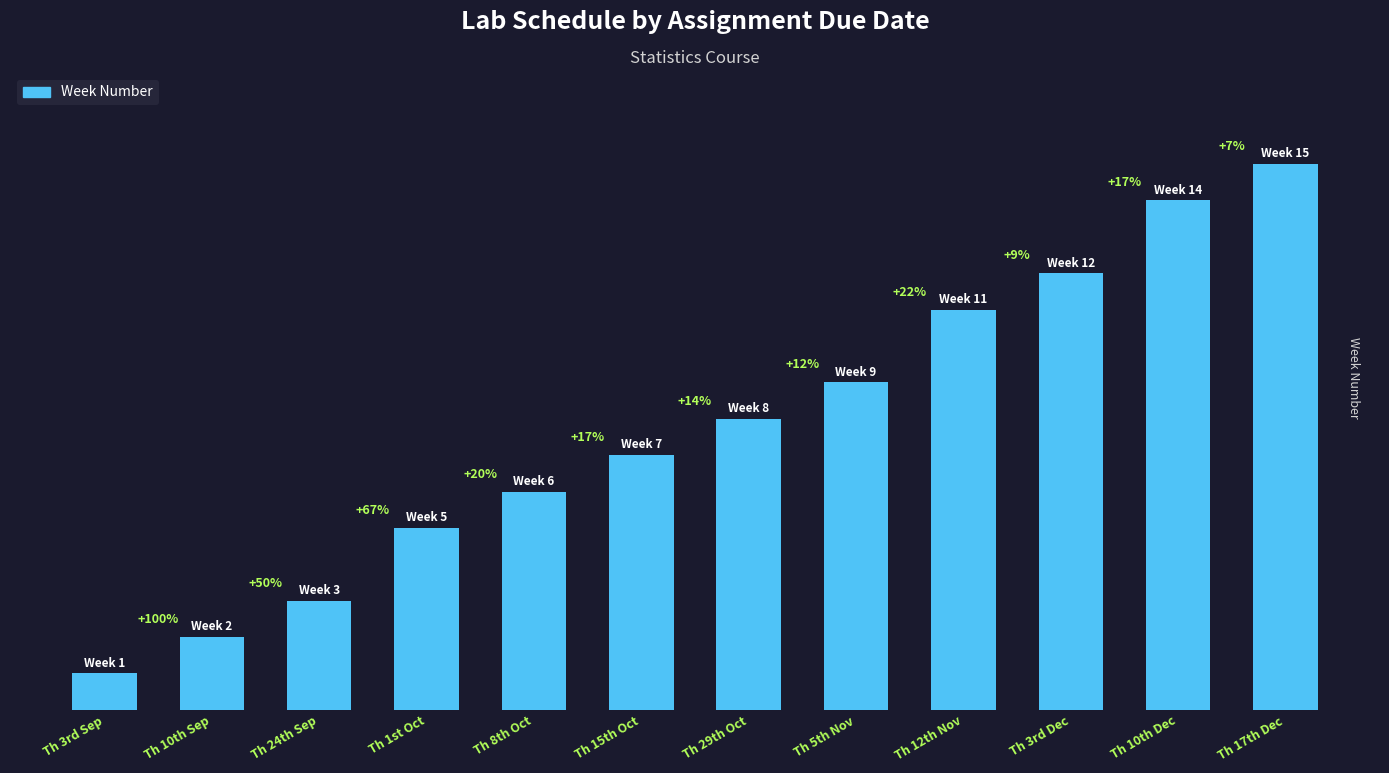

Rank the categories by value from lowest to highest.

Th 3rd Sep, Th 10th Sep, Th 24th Sep, Th 1st Oct, Th 8th Oct, Th 15th Oct, Th 29th Oct, Th 5th Nov, Th 12th Nov, Th 3rd Dec, Th 10th Dec, Th 17th Dec